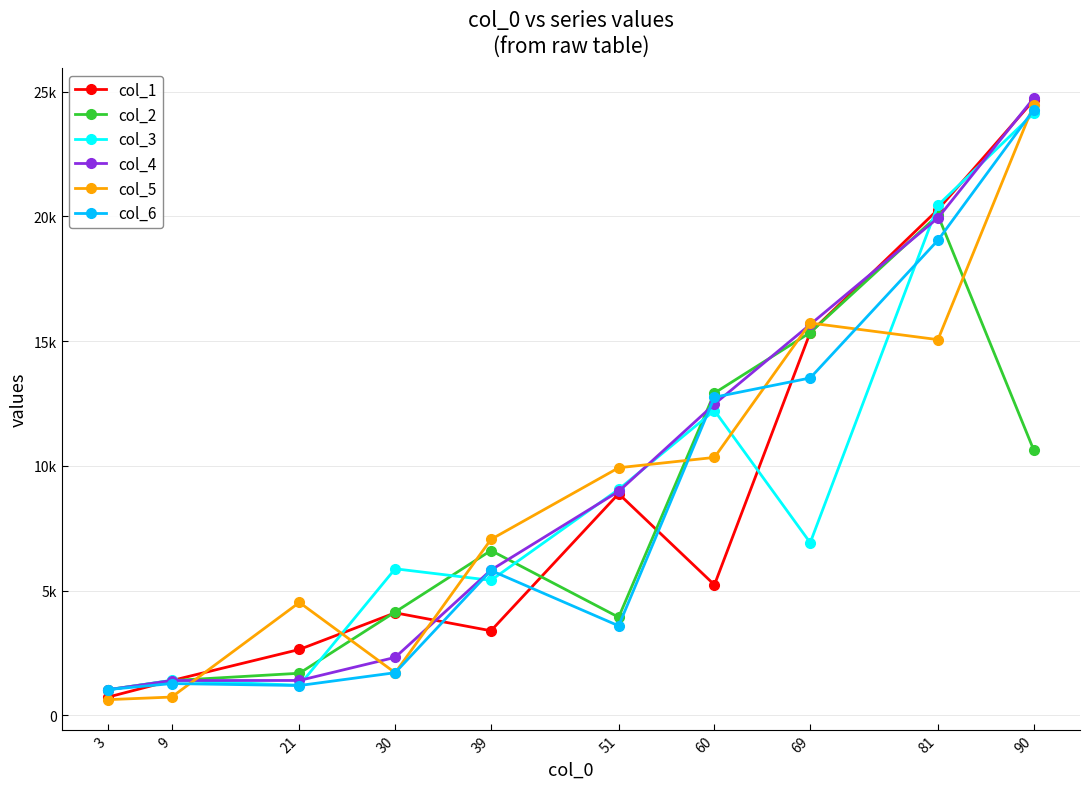

What is the difference between the second highest and second lowest values in the col_6 series?

17849